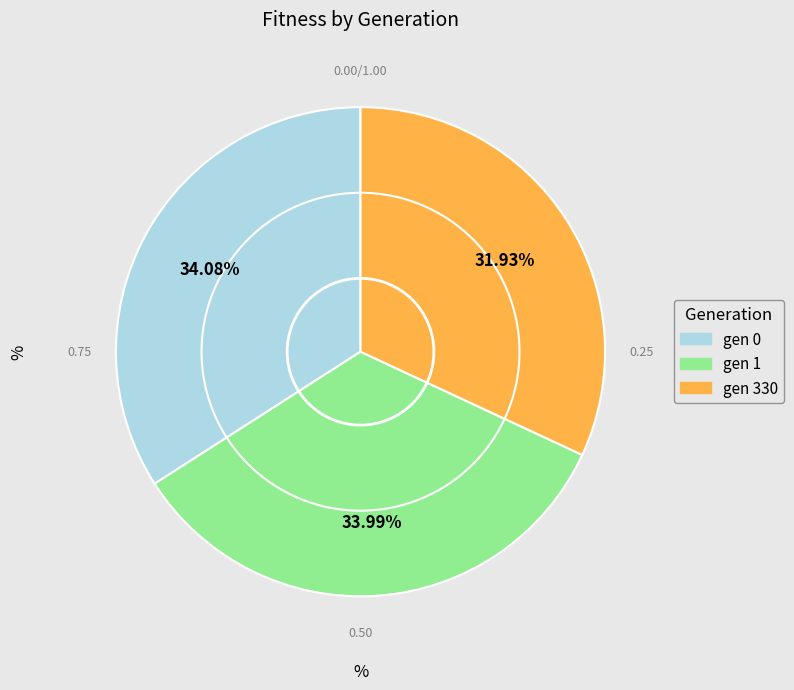

Is gen 1 the majority of the pie?

No